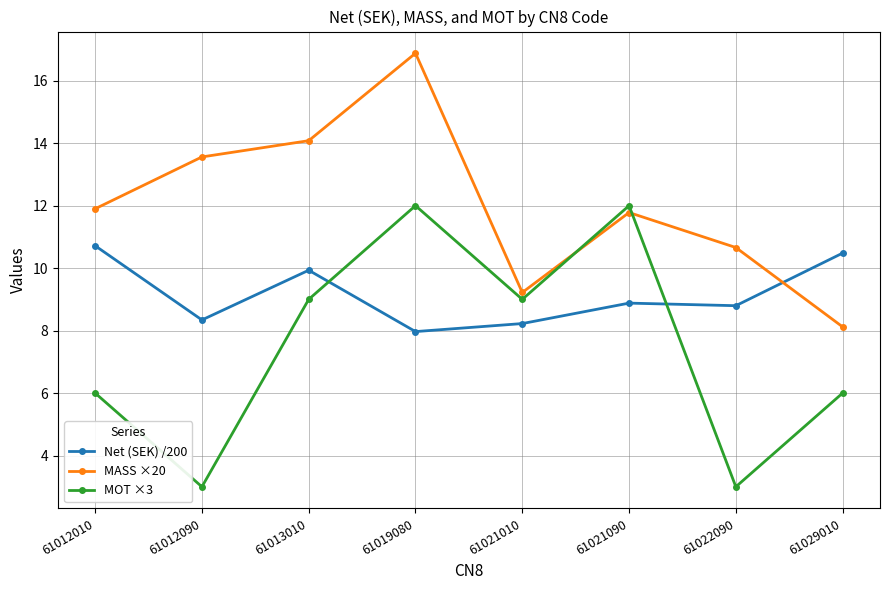

What is the total value across all series at 61012090?

24.9